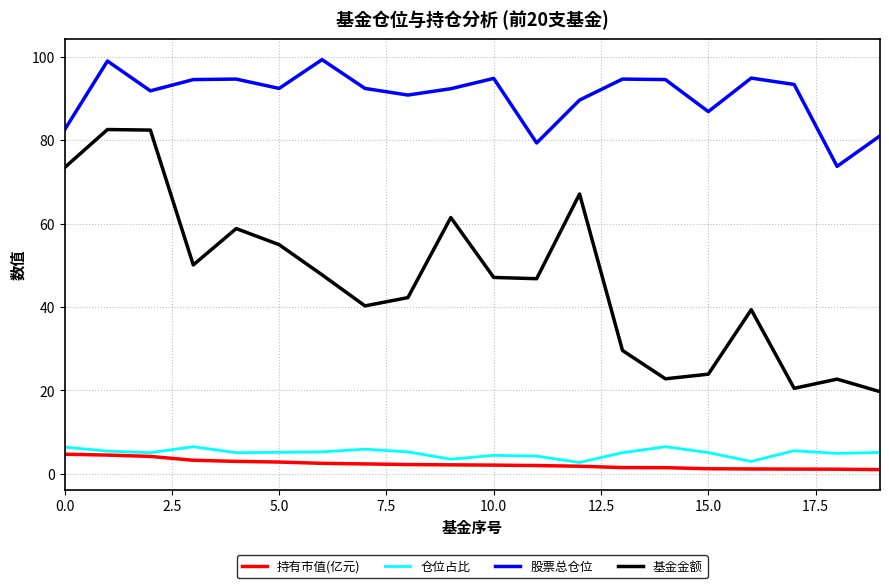

What is the minimum value shown in the chart?

1.0